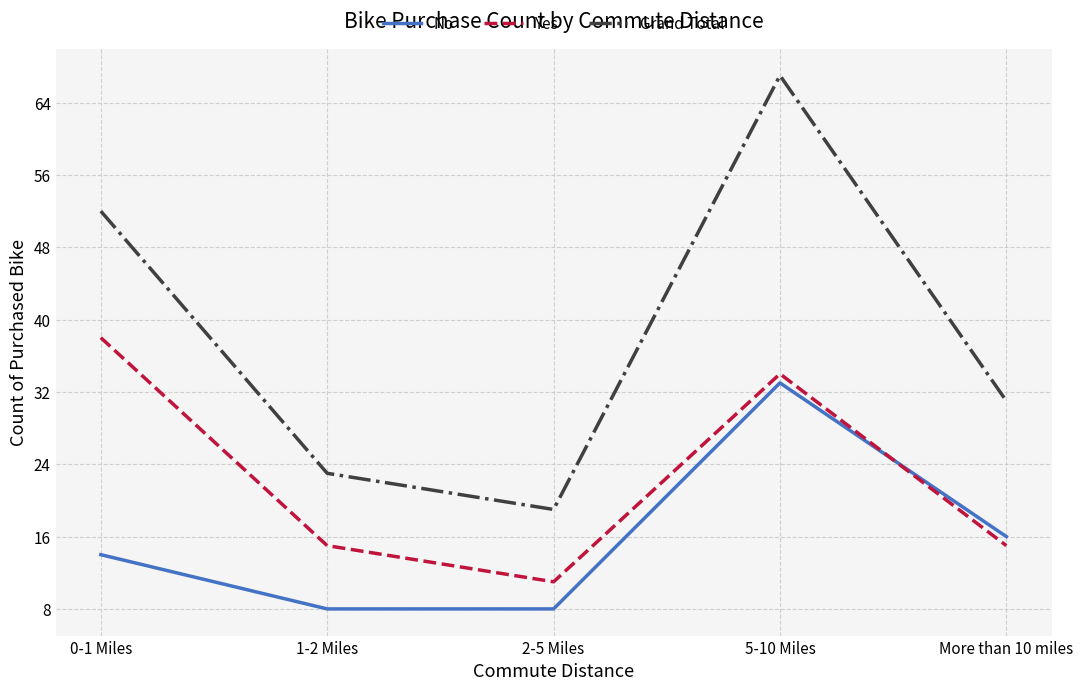

At which label does Grand Total first exceed 31?

0-1 Miles